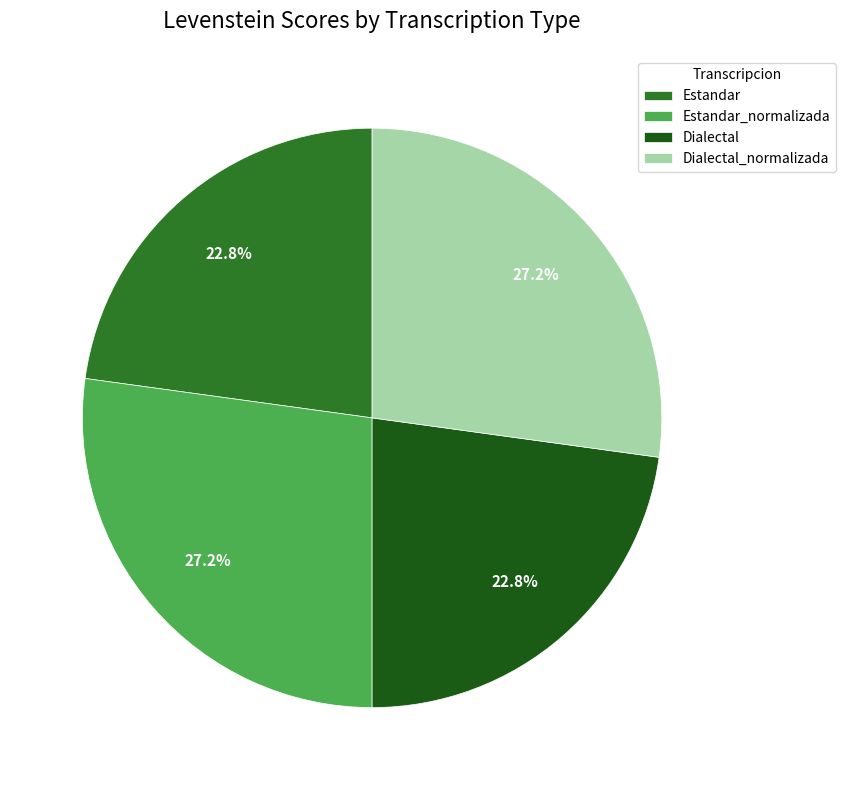

To the nearest percent, what percentage of the pie is Dialectal?

23%